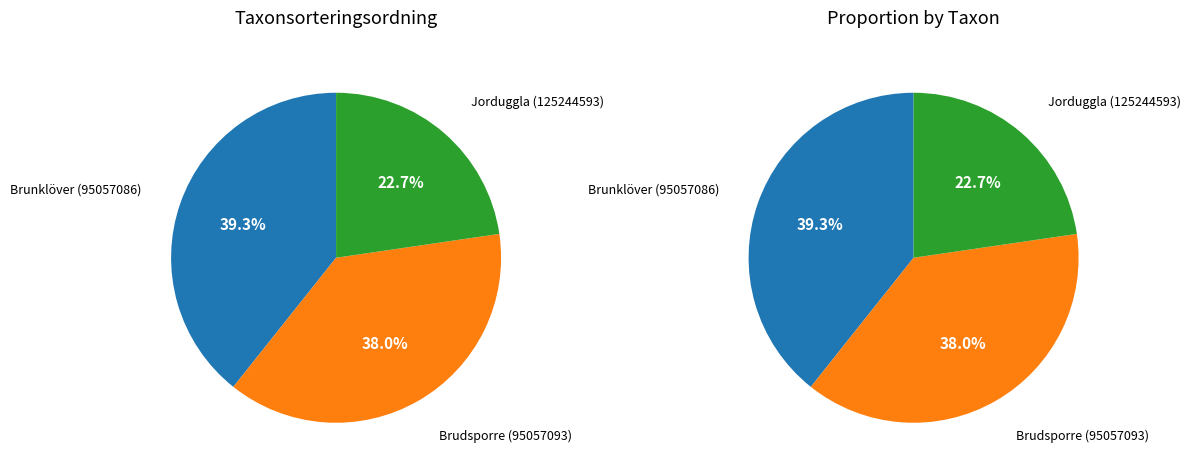

Is it true that Jorduggla (125244593) is 29% of the pie?

False